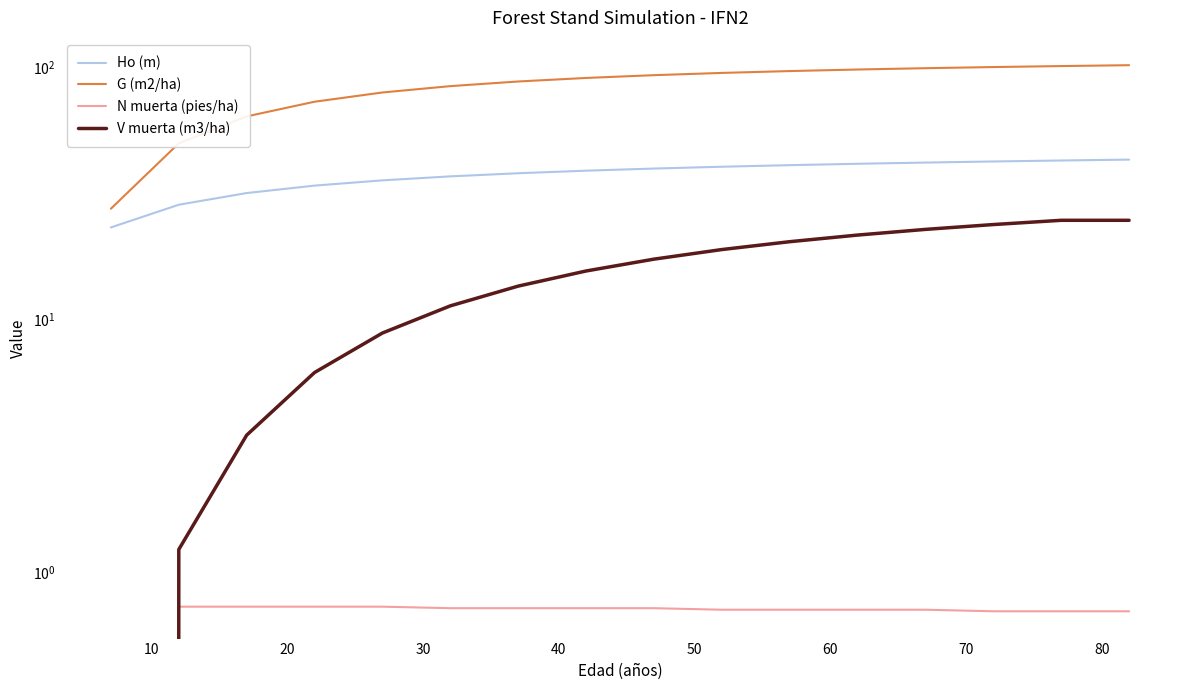

True or false: V muerta (m3/ha) has a value of 11.9 at 11.

False